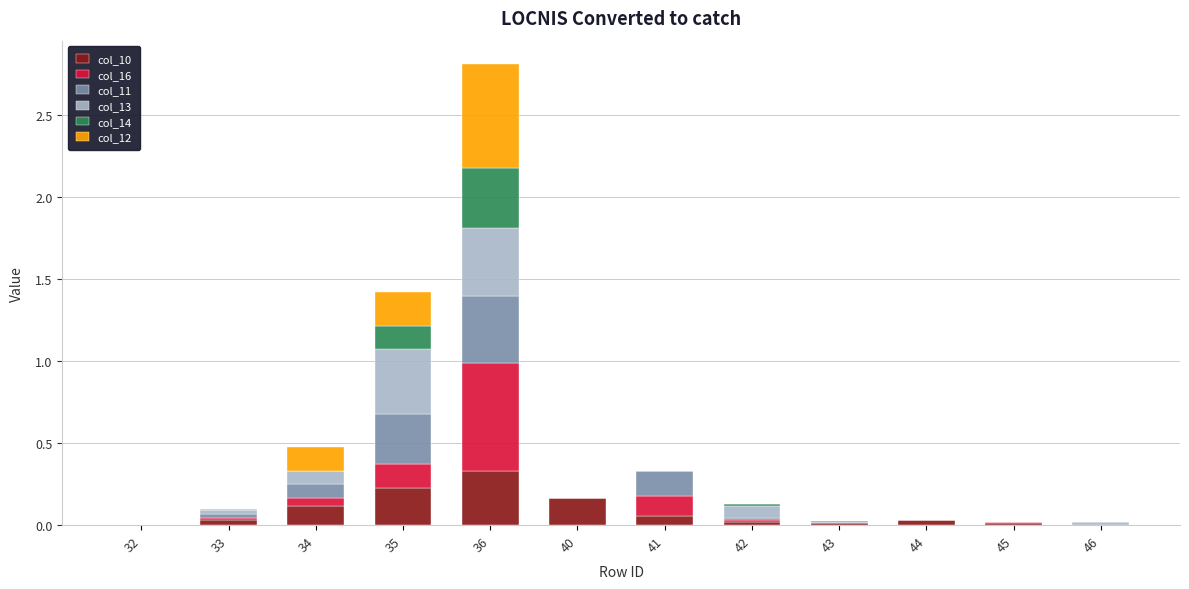

At which category is the sum across all series the highest?

36